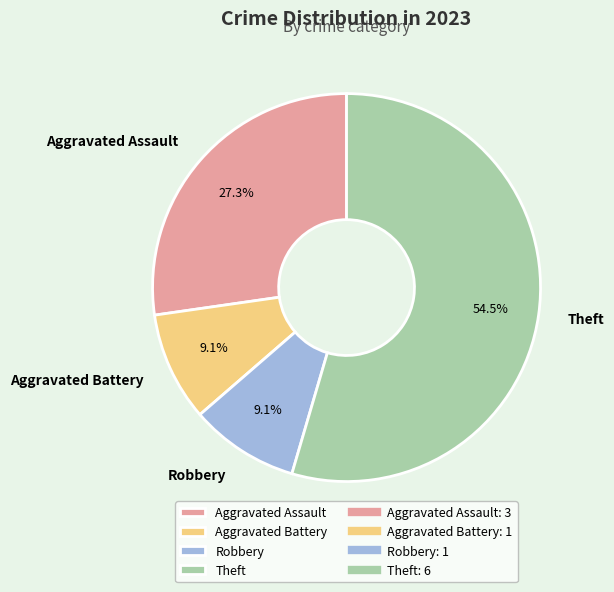

What is the largest slice in the pie chart?

Theft